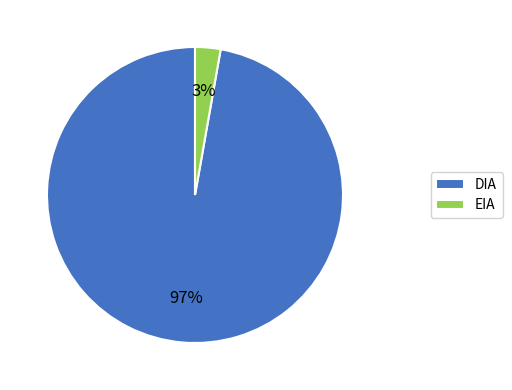

How many segments does this pie chart have?

2